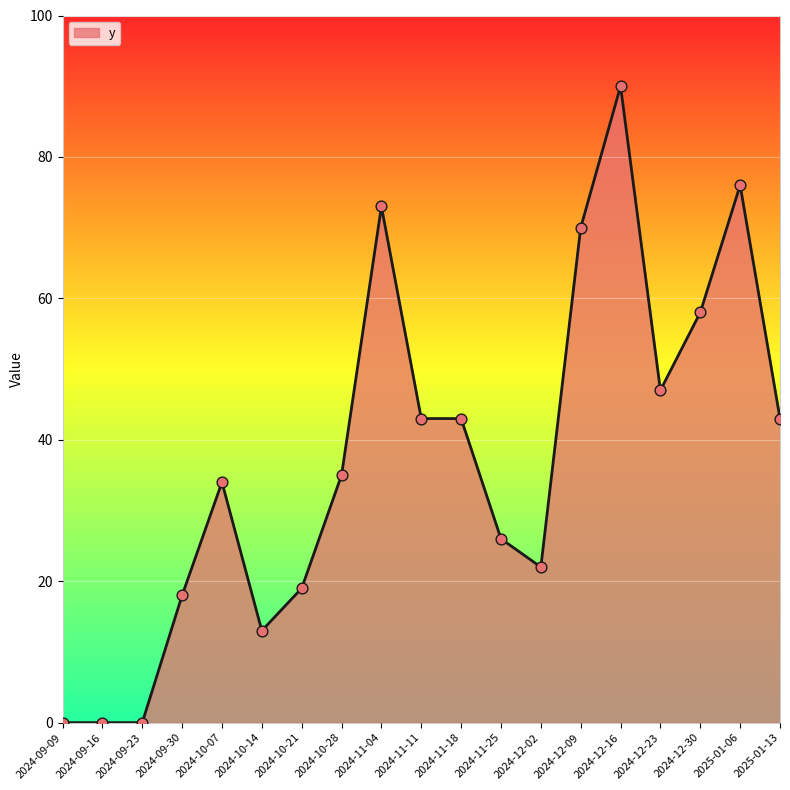

What is the change in value from 2024-12-02 to 2025-01-06?

+54